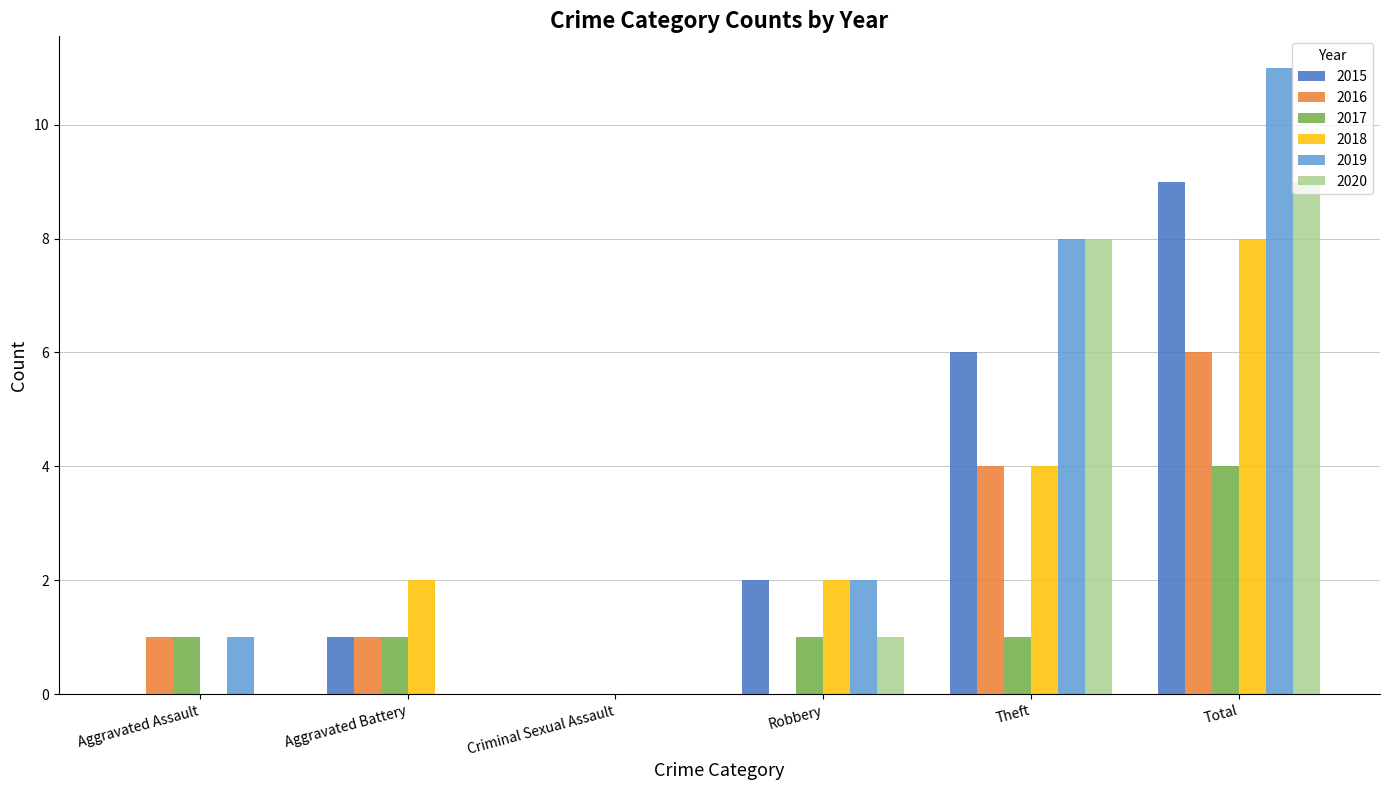

What is the maximum value shown in the chart?

11